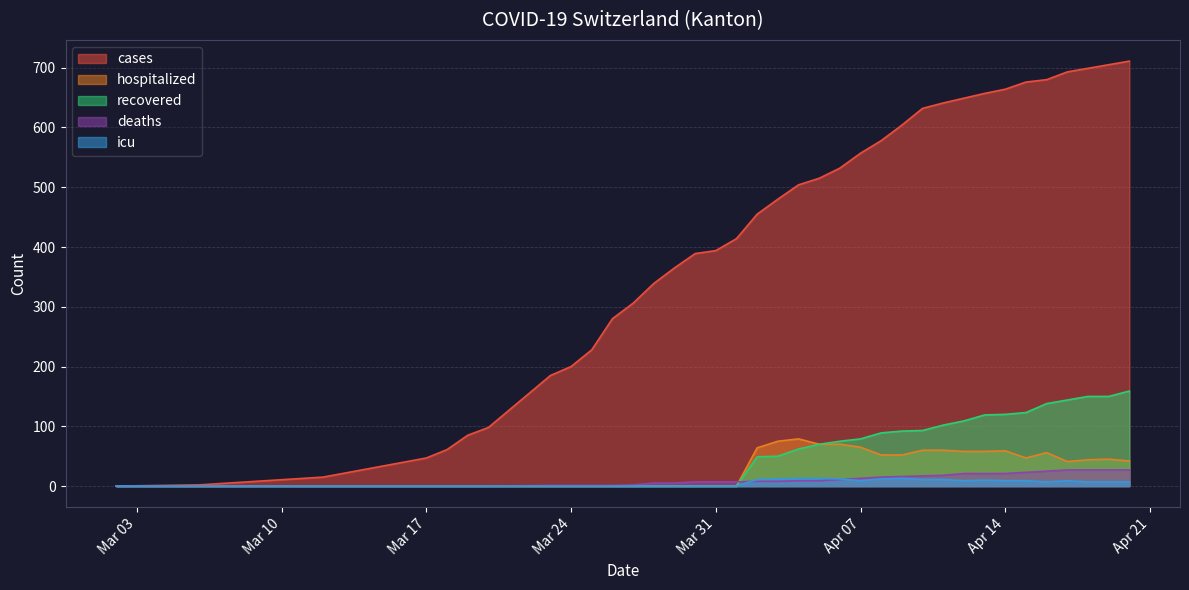

Reading right to left, list all the values displayed in this chart.

cases: 711	705	699	693	680	676	664	657	649	641	632	604	578	557	532	515	504	480	455	414	394	389	365	339	306	280	228	200	185	98	85	61	47	15	2	1	0
deaths: 27	27	27	27	25	23	21	21	21	18	17	16	15	13	11	9	9	8	8	7	7	7	5	5	2	1	1	1	1	0	0	0	0	0	0	0	0
recovered: 159	150	150	144	138	123	120	119	109	102	93	92	89	79	75	70	62	50	49	0	0	0	0	0	0	0	0	0	0	0	0	0	0	0	0	0	0
hospitalized: 42	45	44	41	56	47	59	58	58	60	60	52	52	65	70	70	79	75	64	0	0	0	0	0	0	0	0	0	0	0	0	0	0	0	0	0	0
icu: 7	7	7	9	7	9	9	10	9	11	11	13	12	9	12	13	13	12	11	0	0	0	0	0	0	0	0	0	0	0	0	0	0	0	0	0	0